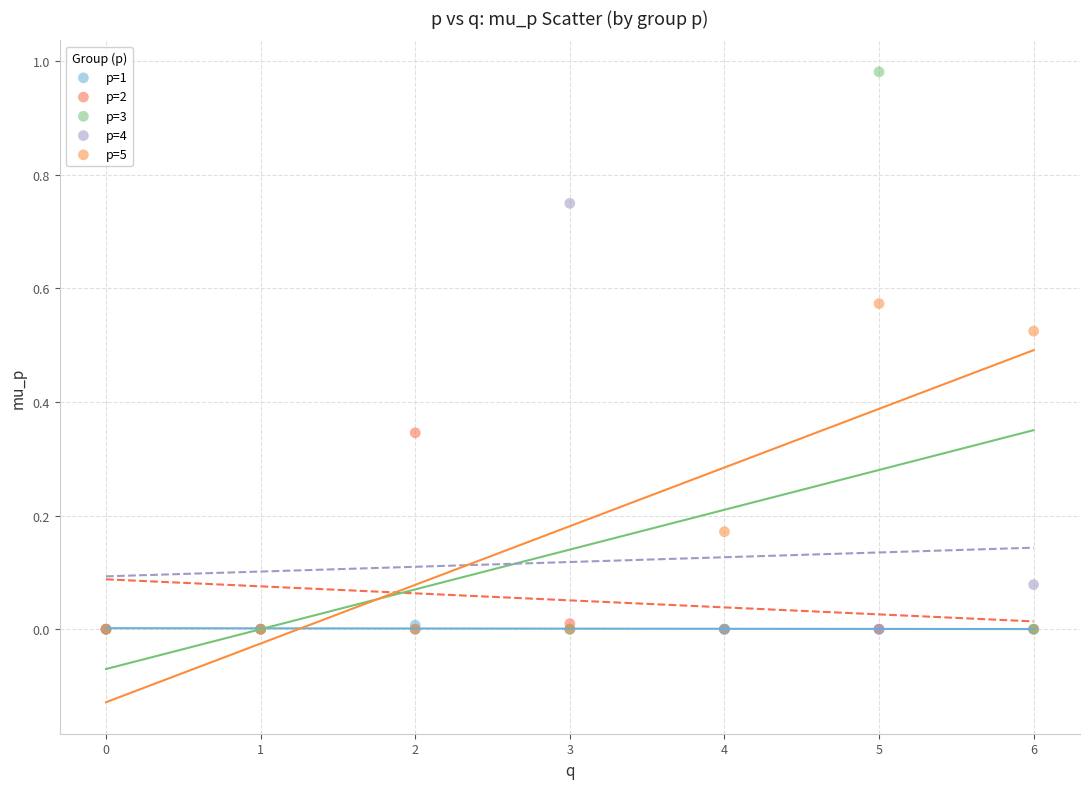

Which series has the largest Y range (max minus min)?

p=3